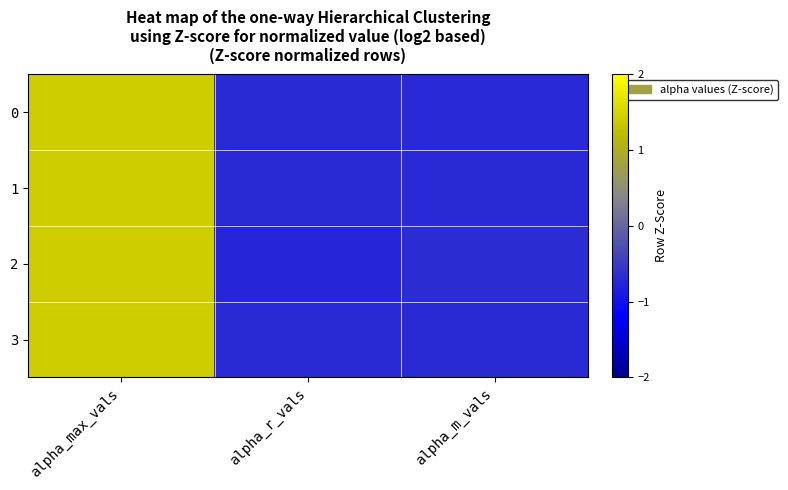

Which series has the largest range (max minus min)?

2